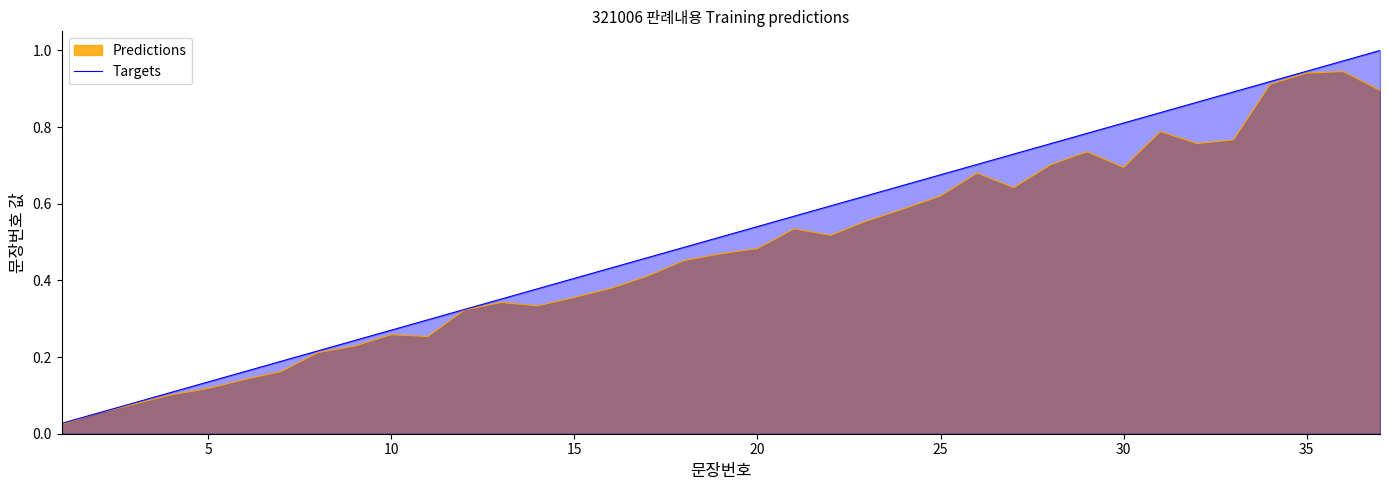

List the series in order of their peak value, highest first.

Targets, Predictions